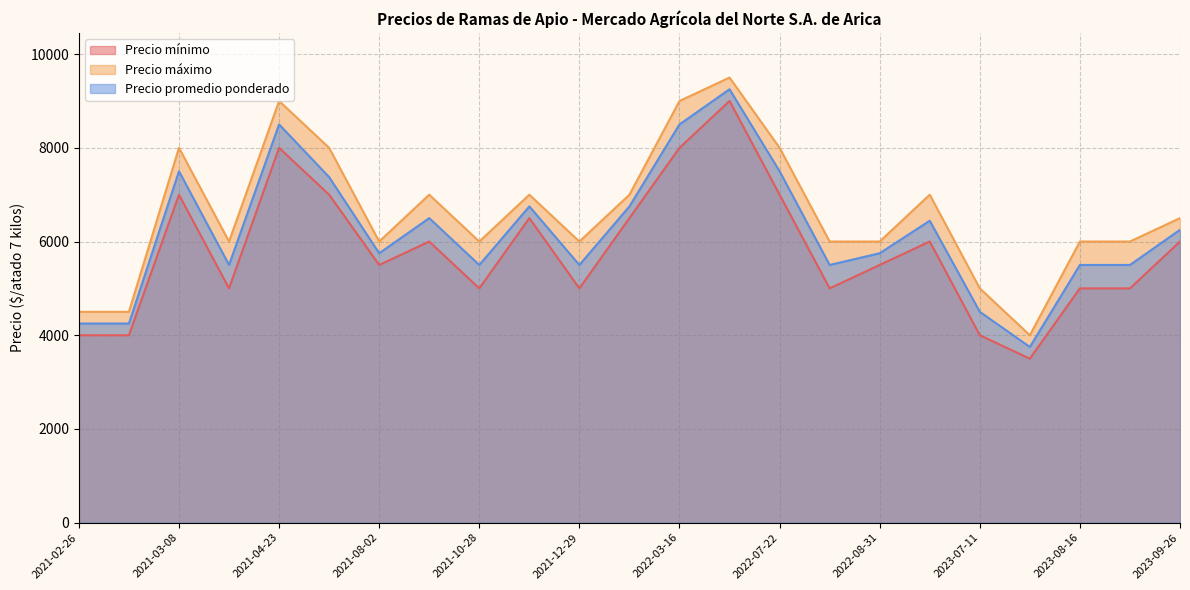

Rank the series by their average value, from lowest to highest.

Precio mínimo, Precio promedio ponderado, Precio máximo